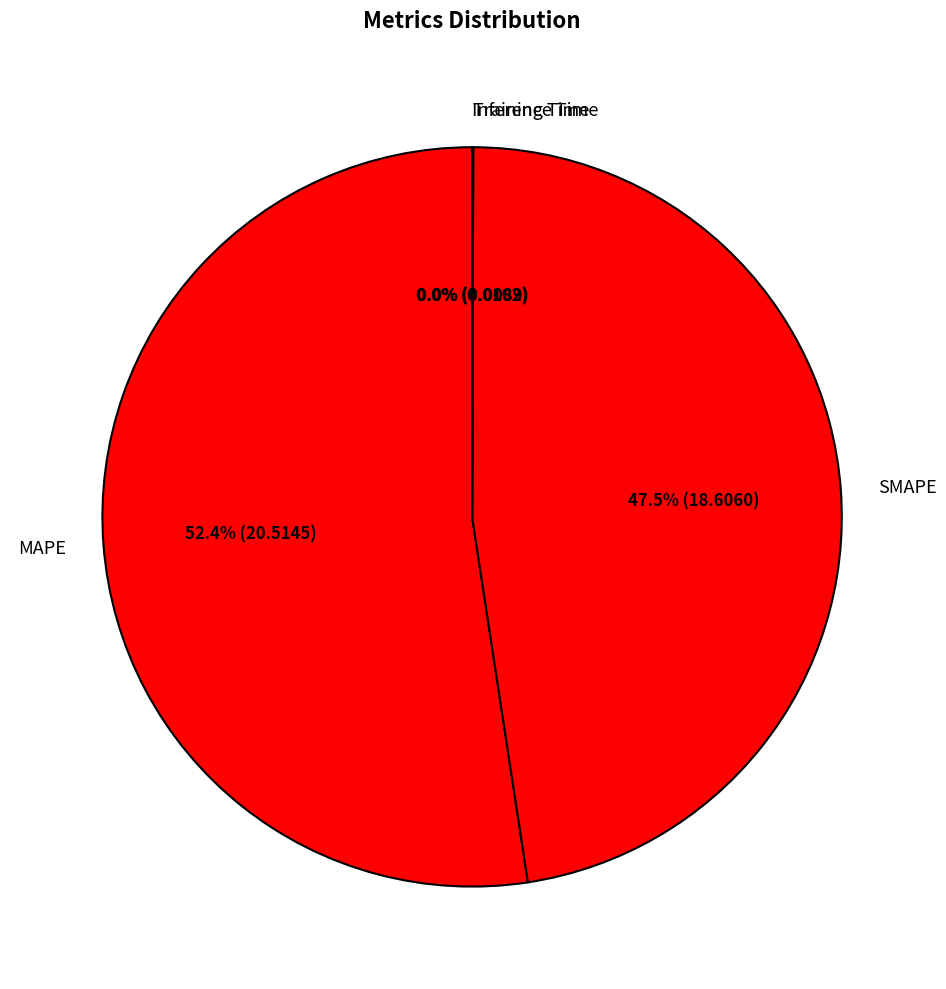

Which category has the biggest portion of the pie?

MAPE